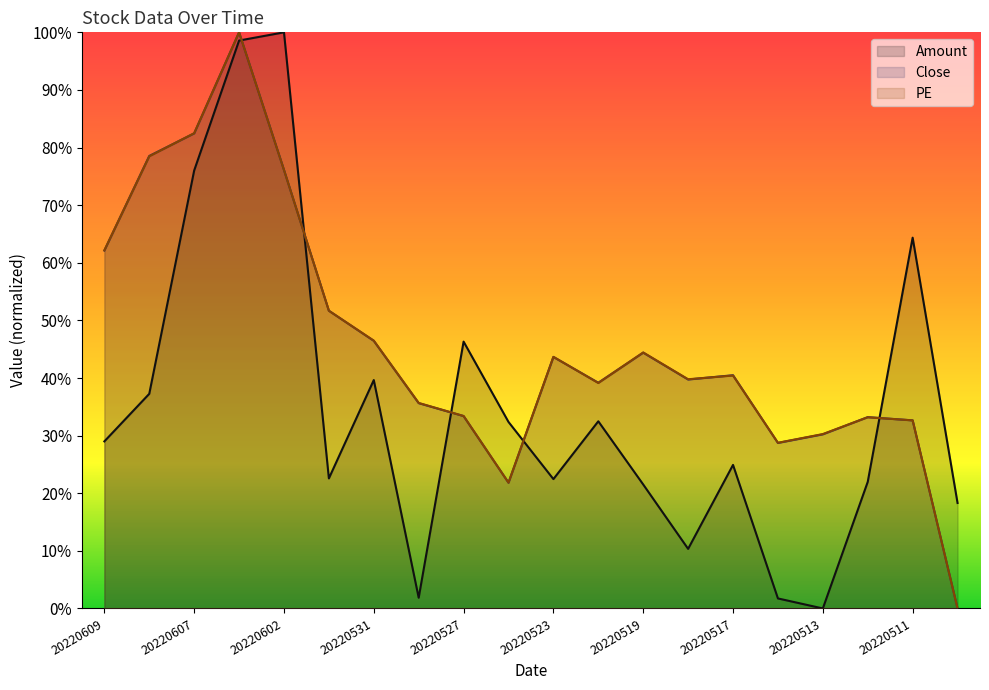

Where do Close and PE first cross each other?

20220609 and 20220608